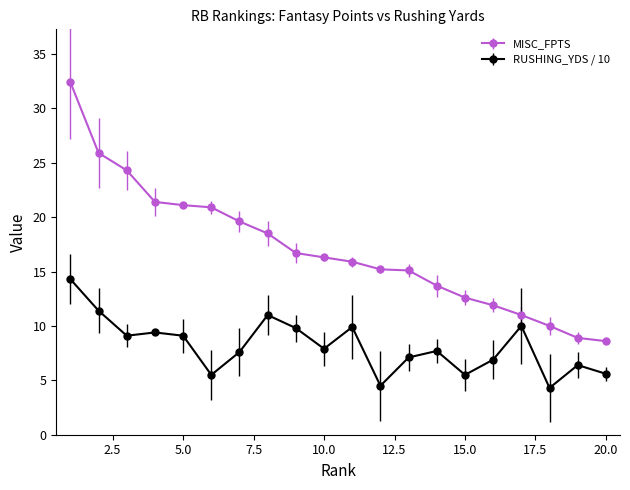

Which series has the widest spread of values?

MISC_FPTS